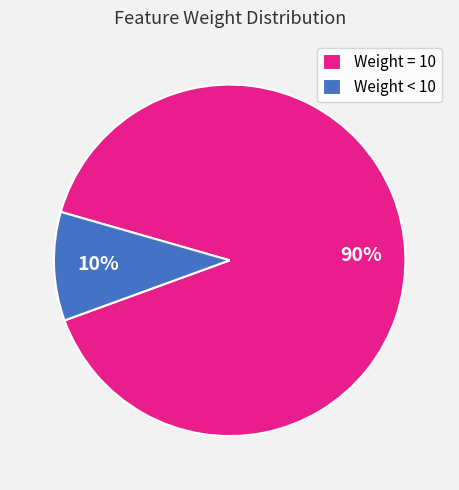

Count the number of slices in the pie.

2